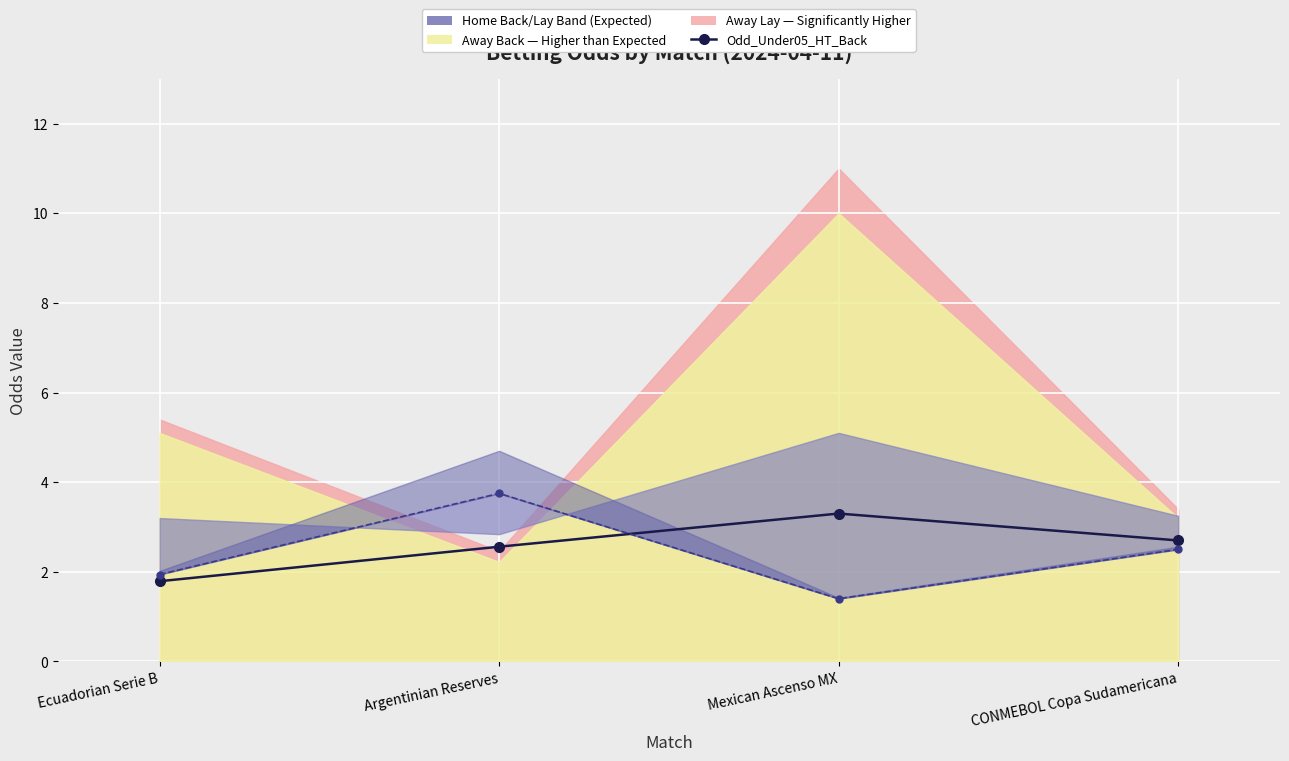

What is the minimum value for Odd_Under05_HT_Back?

1.8